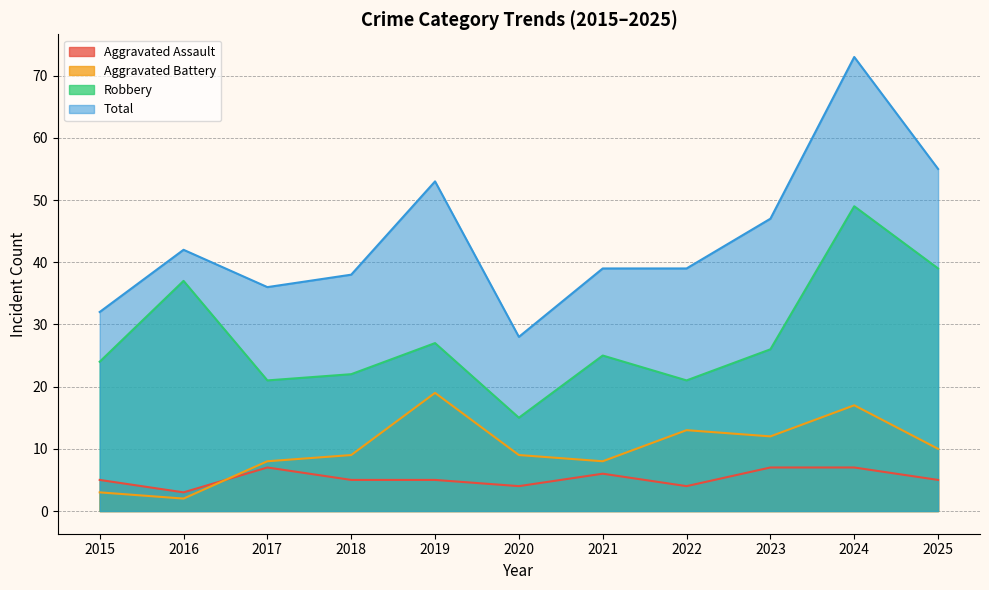

What are all the series names shown in the legend?

Aggravated Assault, Aggravated Battery, Robbery, Total